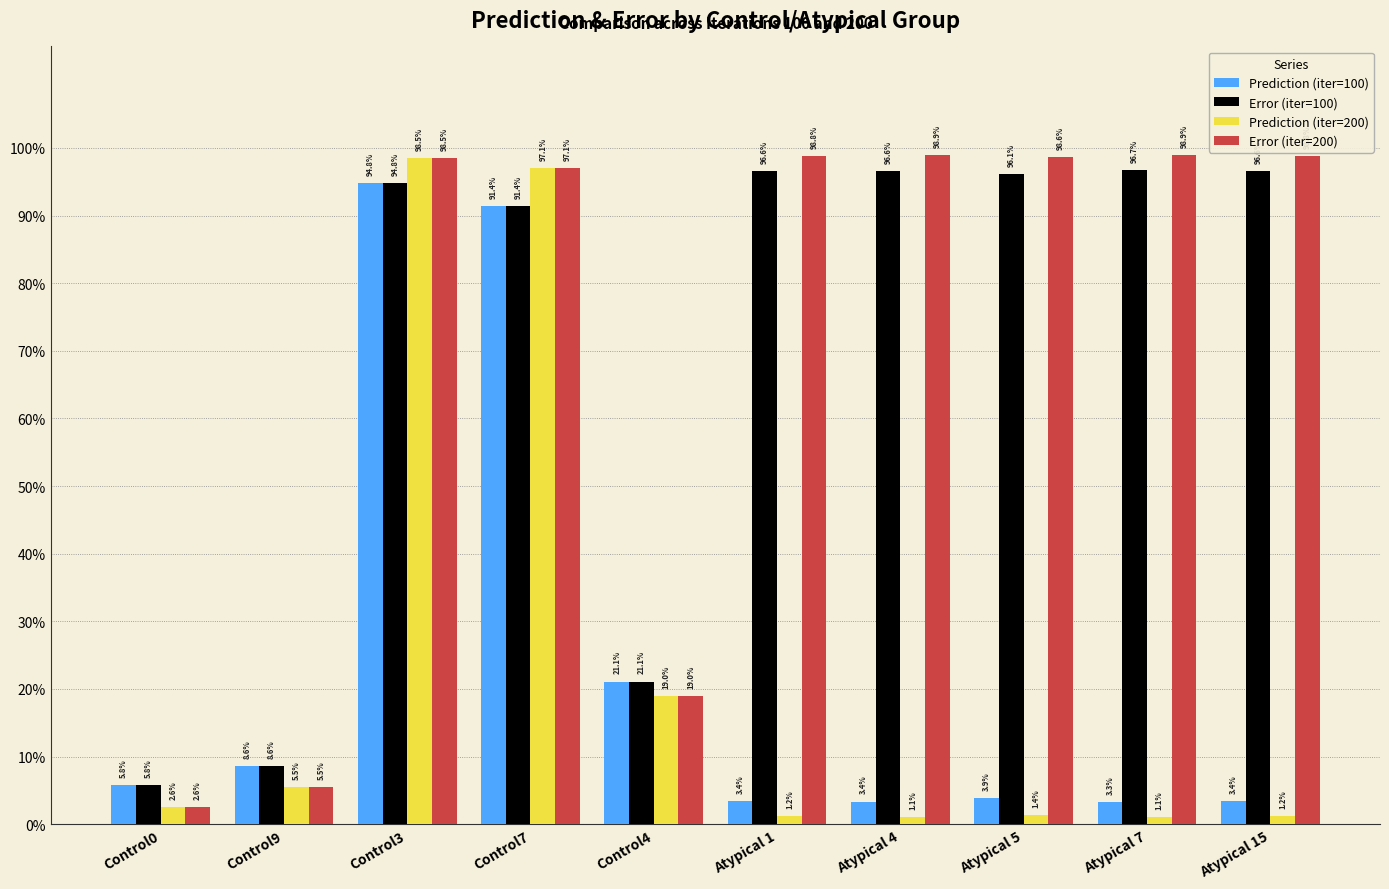

The Prediction (iter=100) series shows 0.2 at Control4. True or false?

True